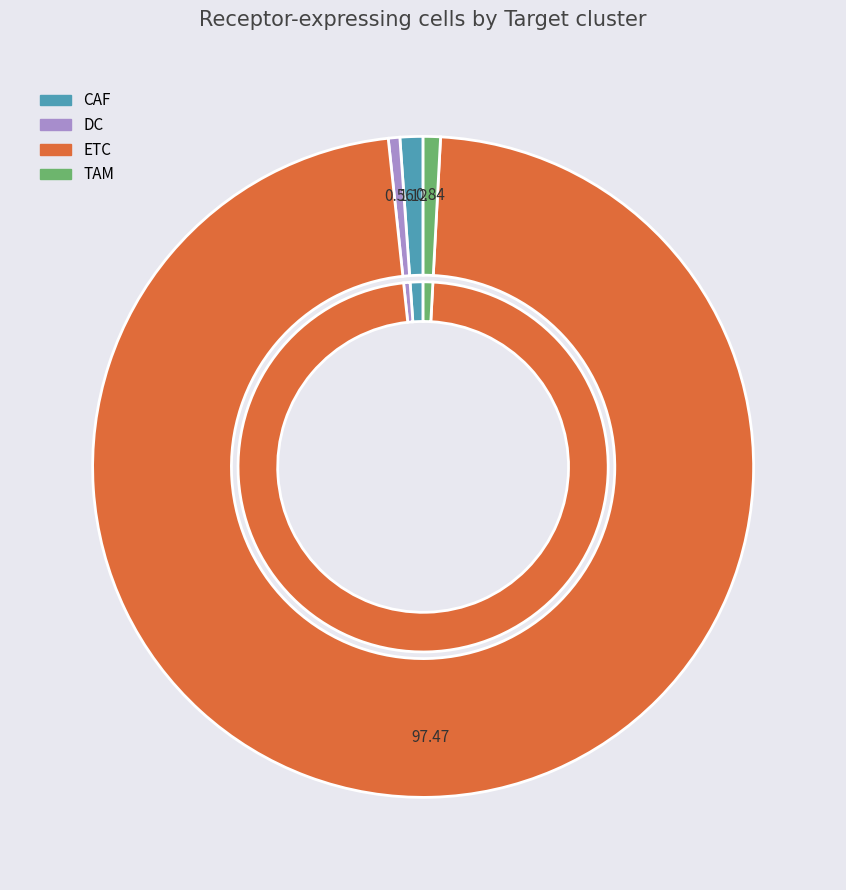

Is it true that TAM is 11% of the pie?

False